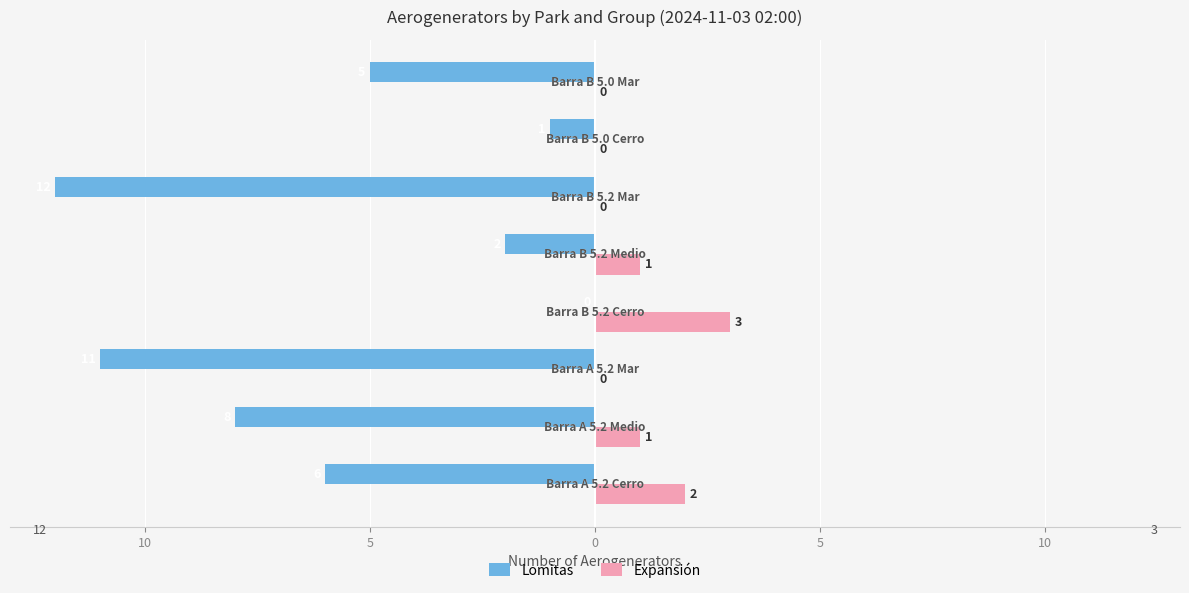

What is the minimum value shown in the chart?

-12